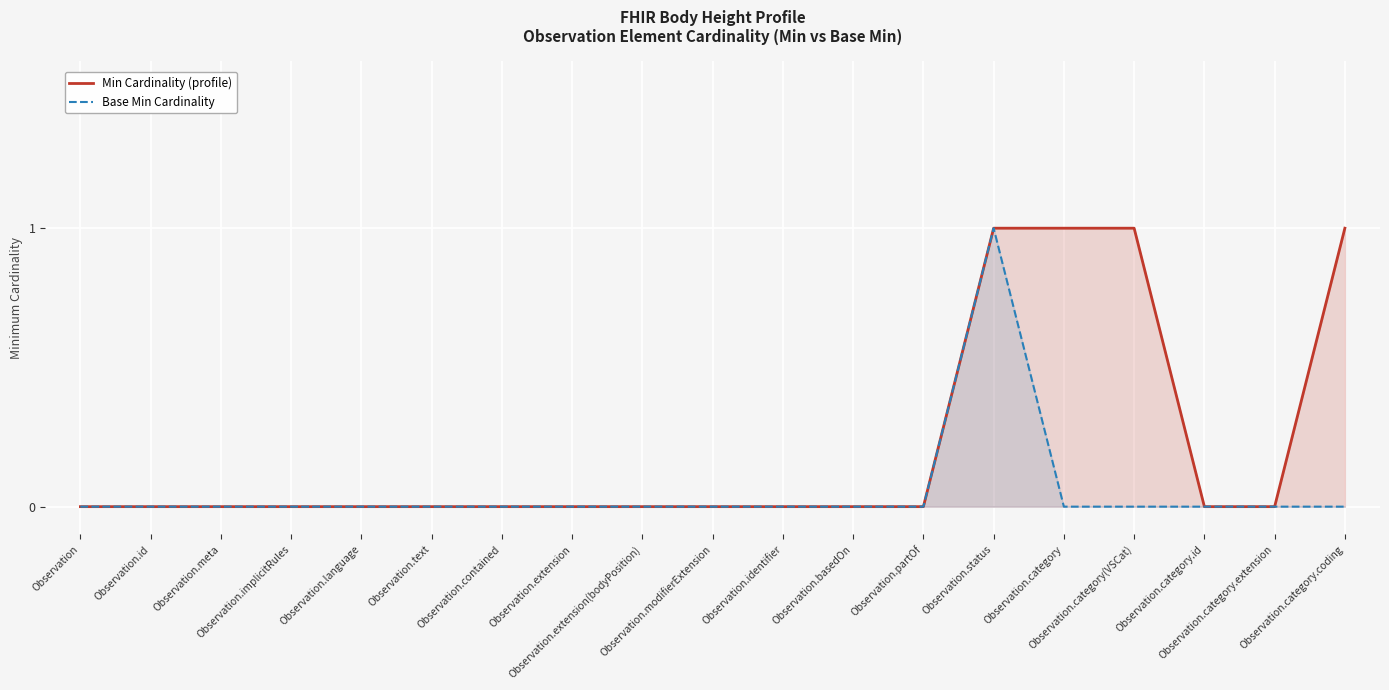

What is the difference between the maximum and minimum values in the Base Min Cardinality series?

1